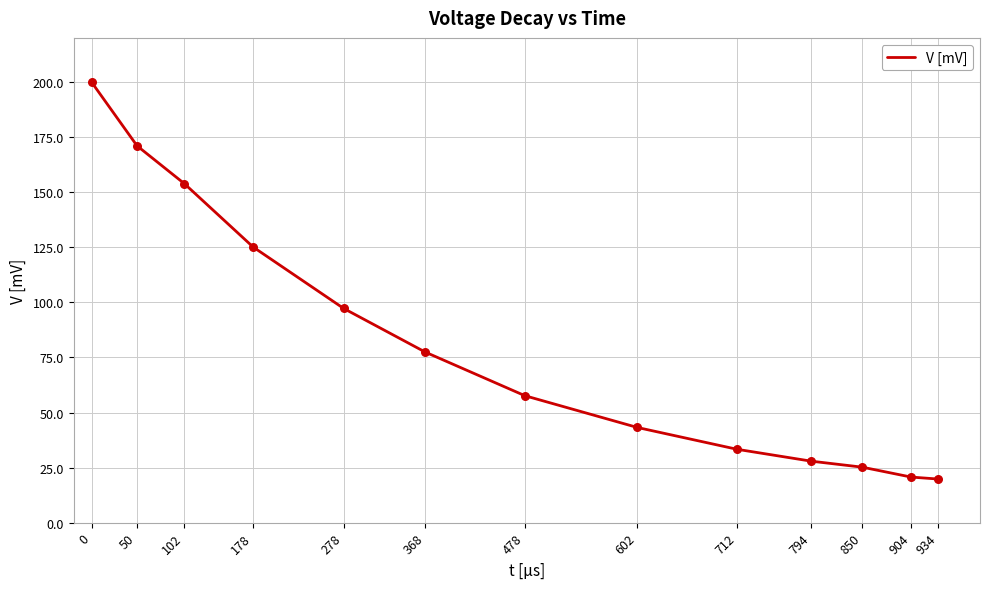

What is the change in value from 478 to 712?

-24.3